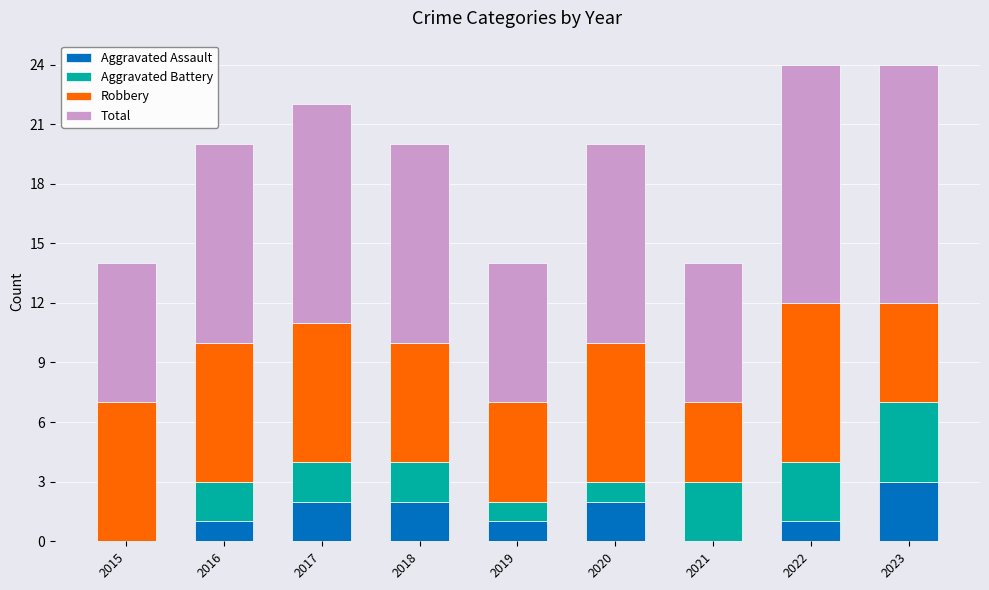

What is the total value across all series at 2019?

14